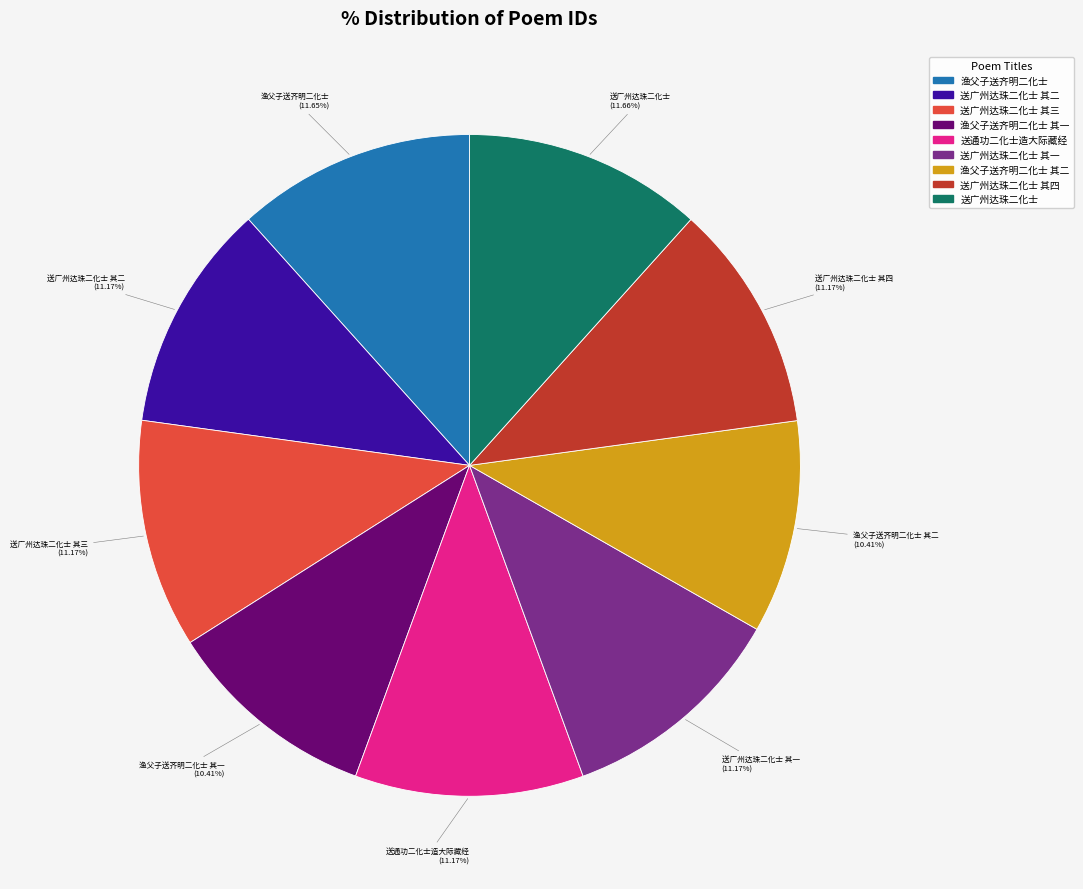

Does any single category account for the majority?

No